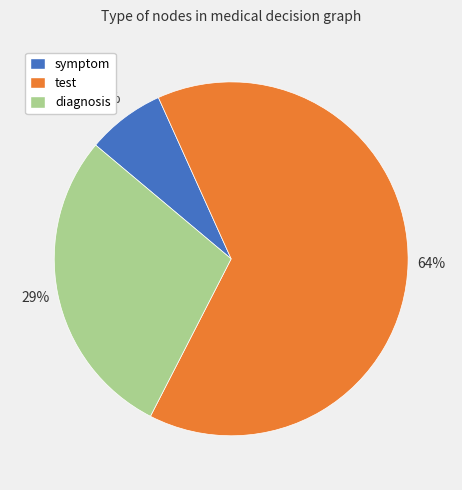

Count the number of slices in the pie.

3